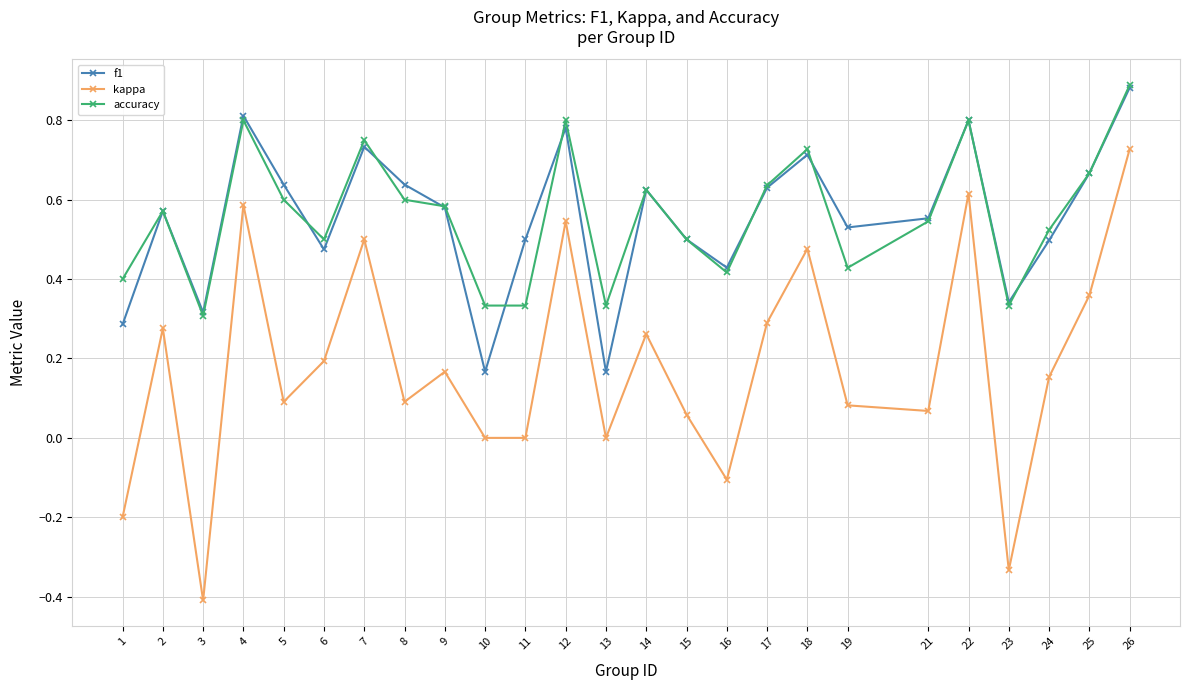

True or false: kappa has more than 2 interior local peaks.

True